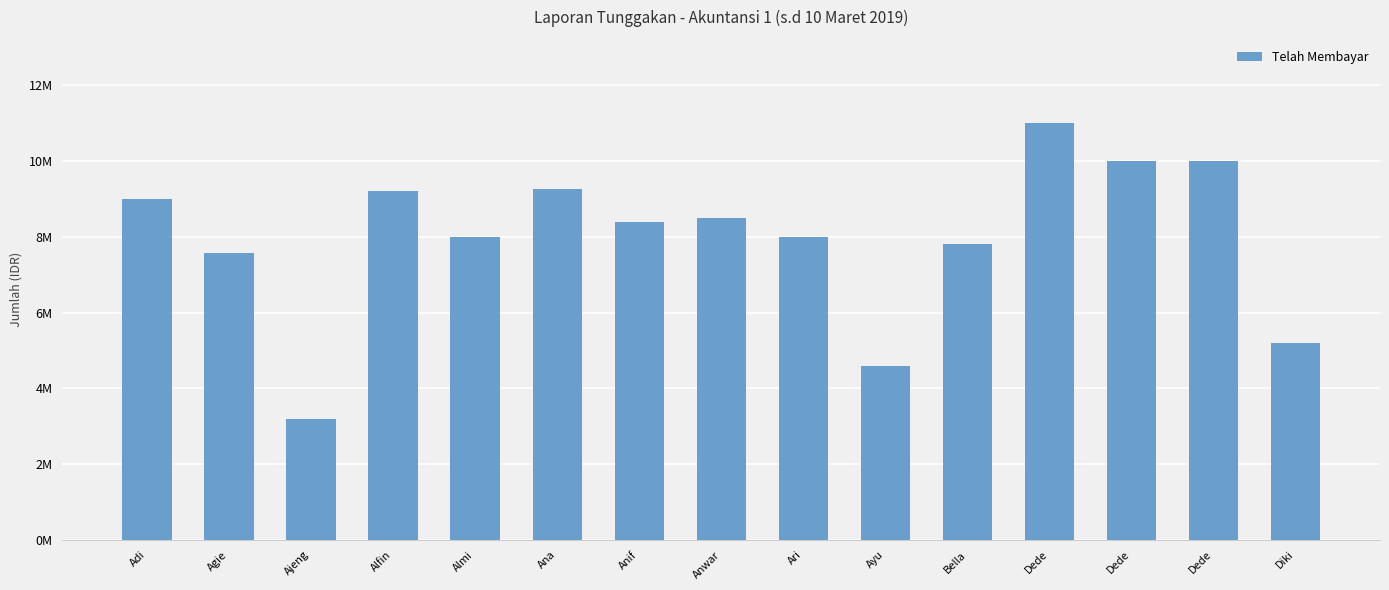

Approximately how many times larger is the value at Anif compared to Almi?

1.1